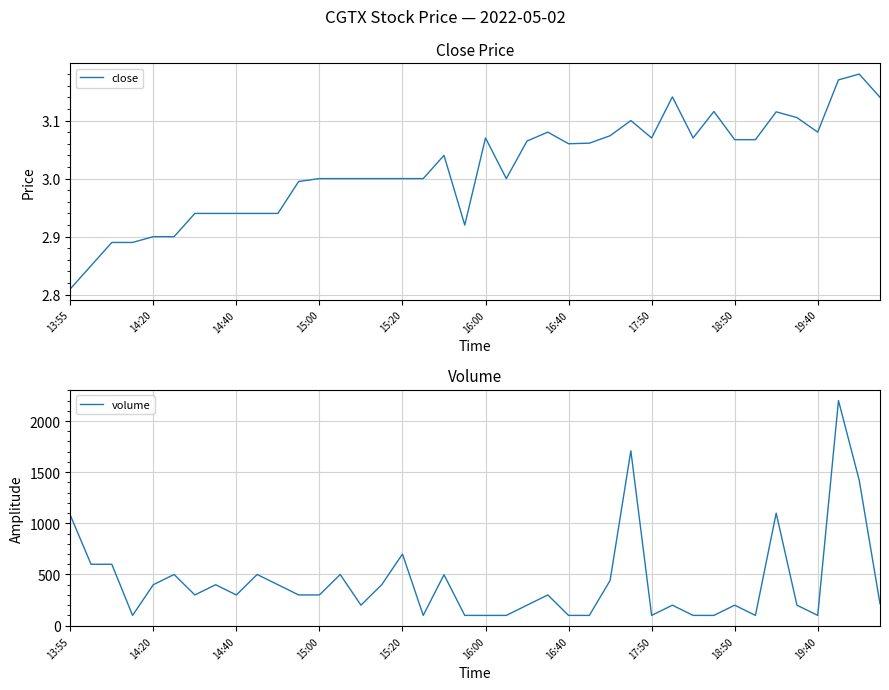

True or false: close and volume intersect in this chart.

False